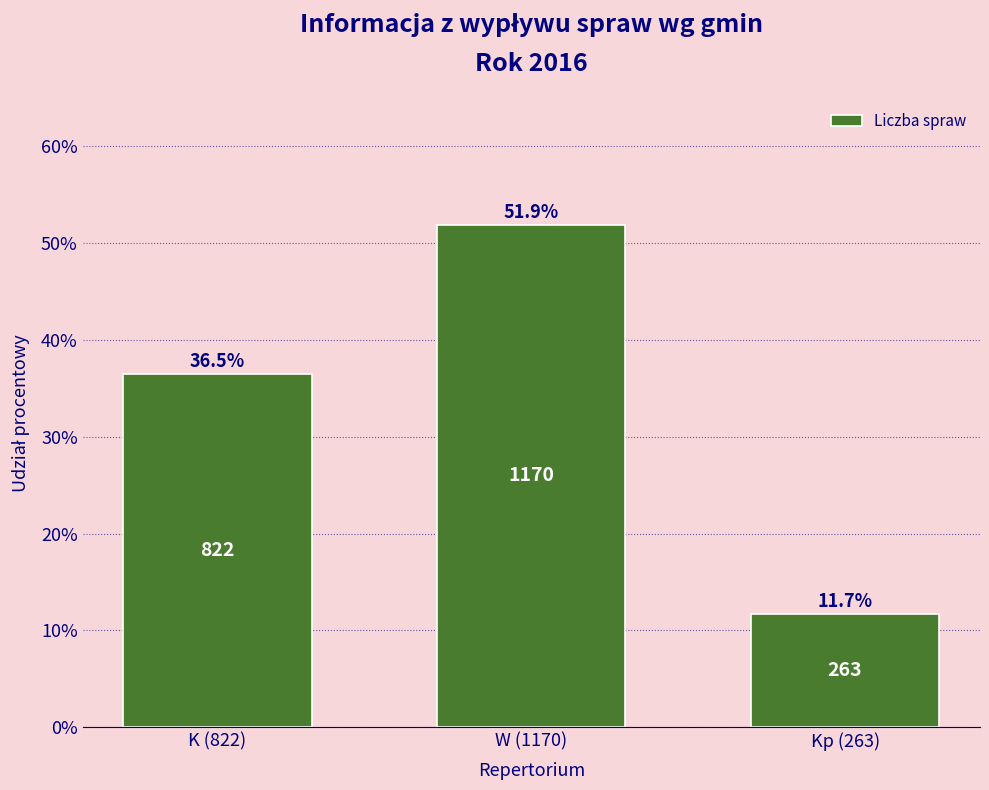

Reading left to right, list all the values displayed in this chart.

36.5	51.9	11.7